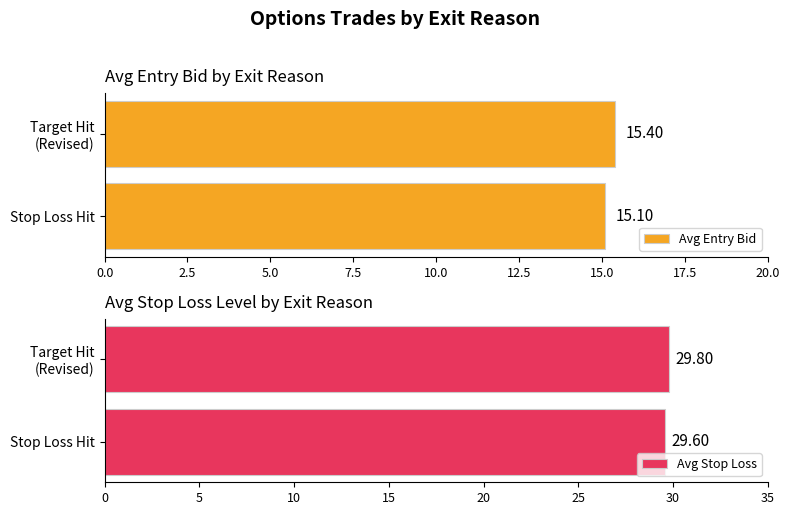

Reading left to right, extract all data points from this chart.

Avg Entry Bid: 15.1	15.4
Avg Stop Loss: 29.6	29.8